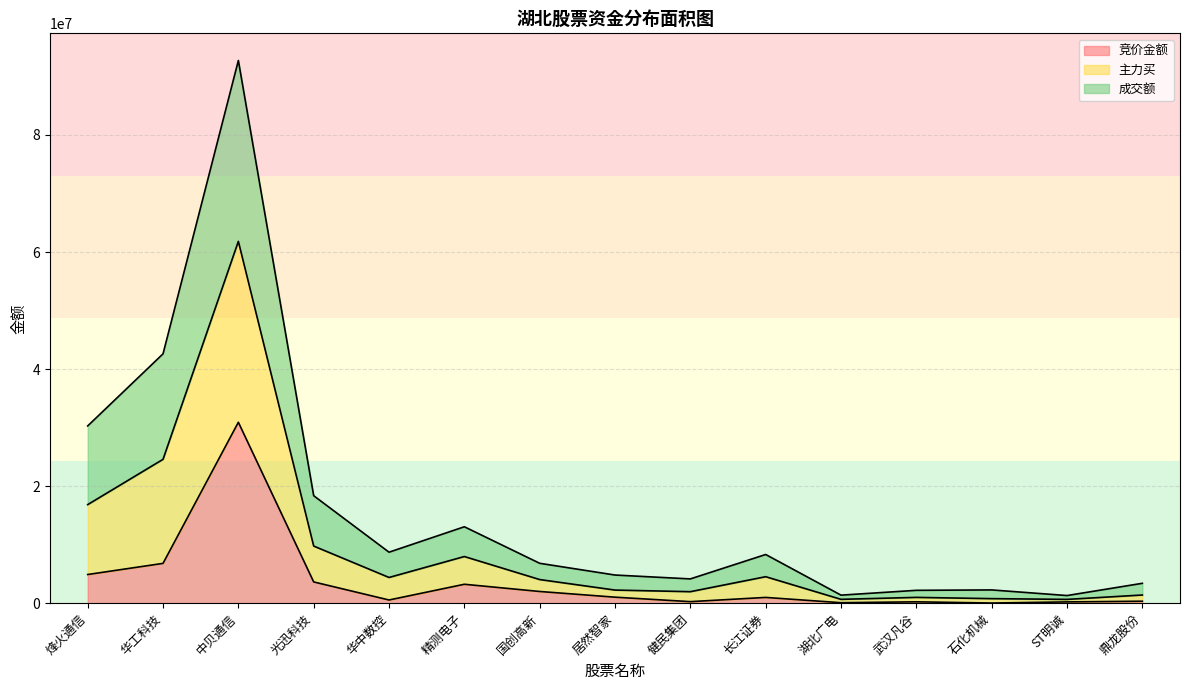

What is the highest value of the 竞价金额 series?

30908089.0